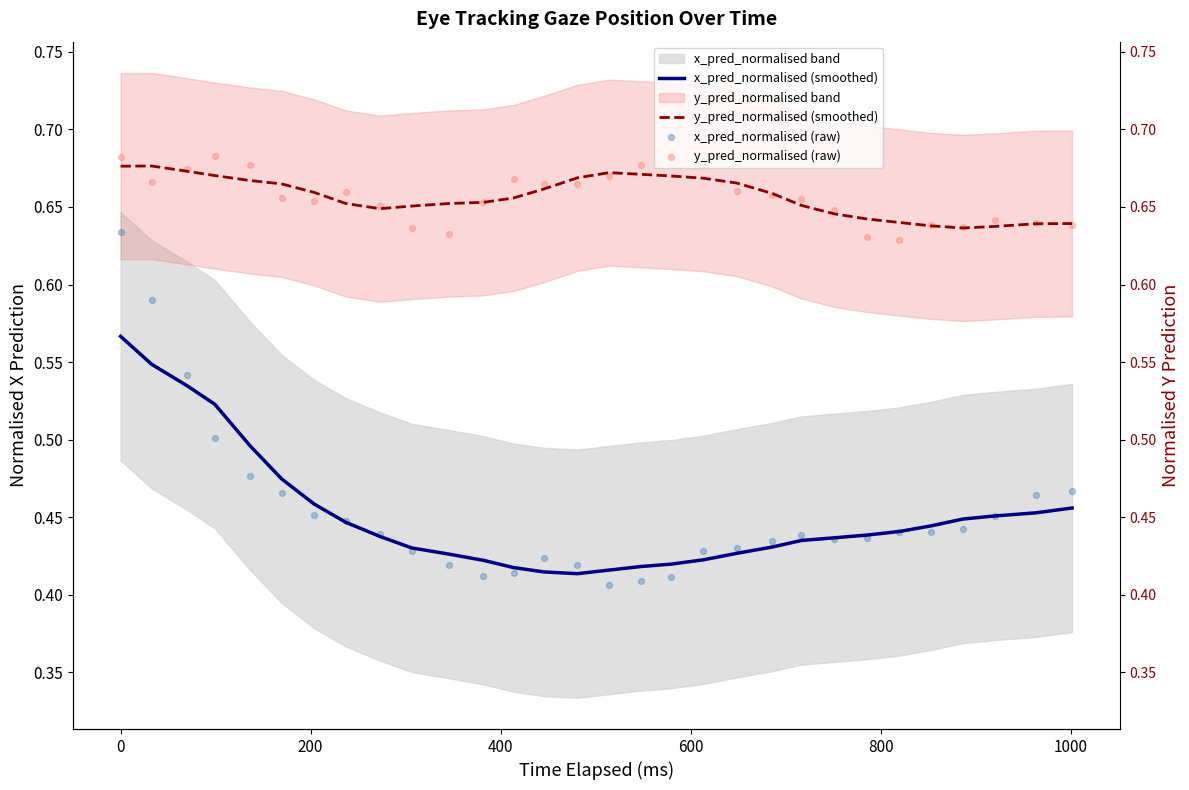

At how many categories does at least one series exceed 0?

30